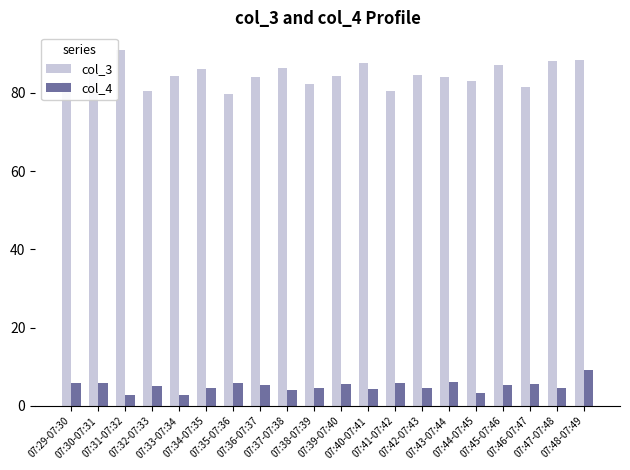

Rank the series at 07:42-07:43 from lowest to highest value.

col_4, col_3